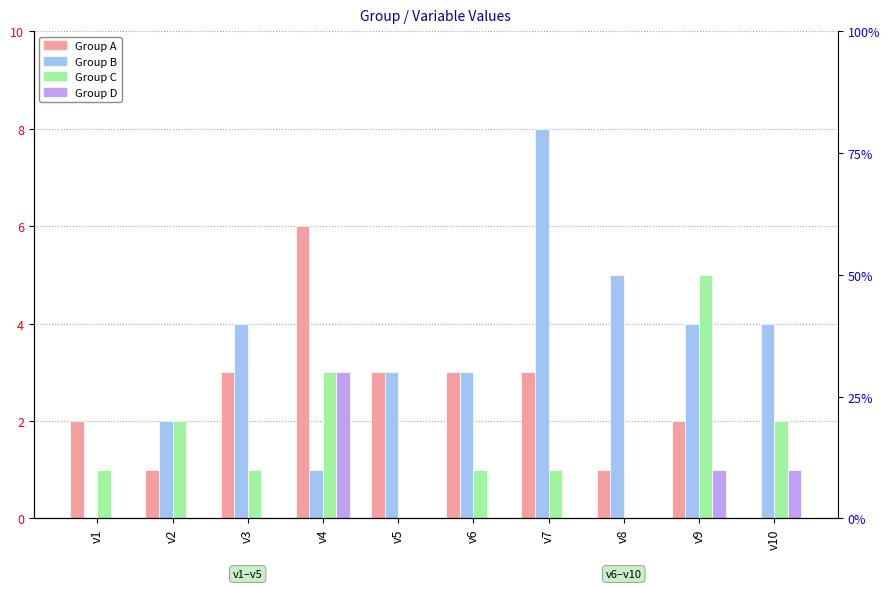

Which label corresponds to the smallest value in the chart?

v10